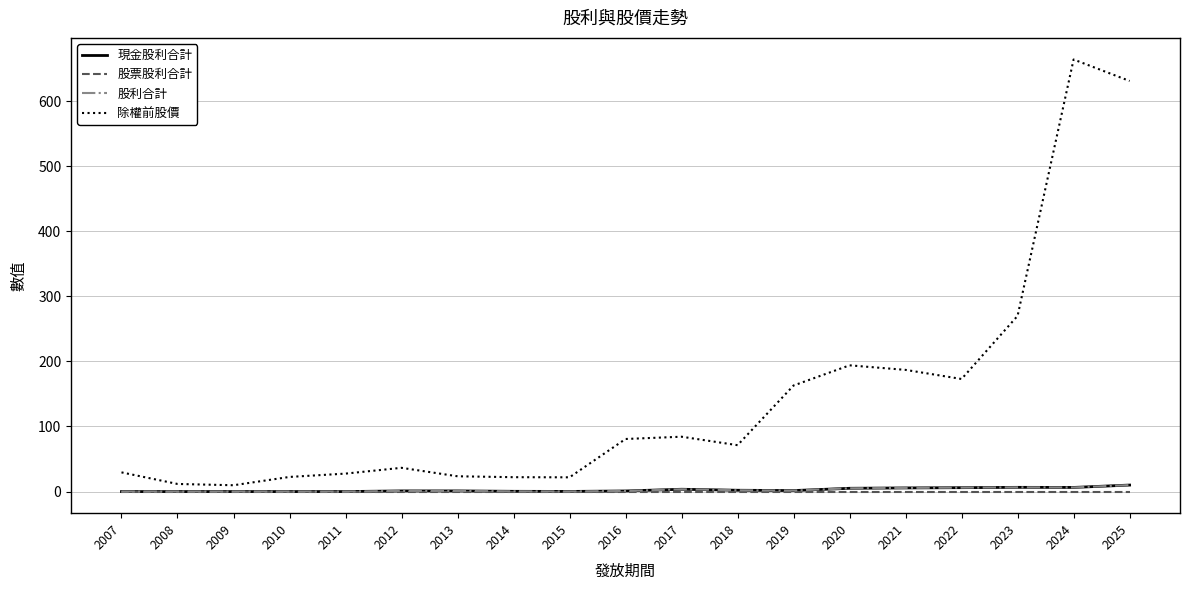

In 股利合計, how many points are lower than both neighbors (excluding endpoints)?

3